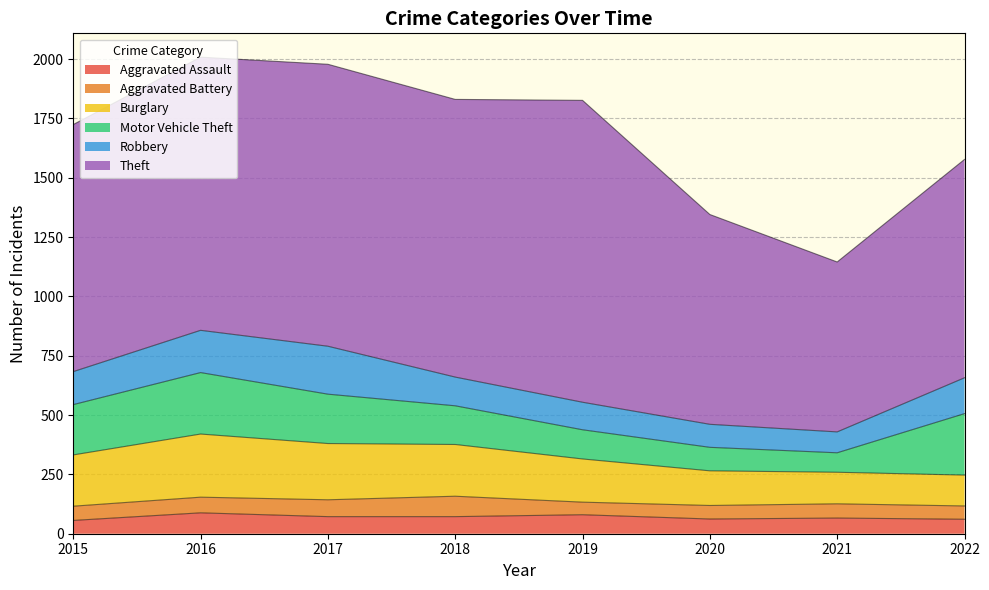

At which label does Aggravated Assault reach its minimum?

2015